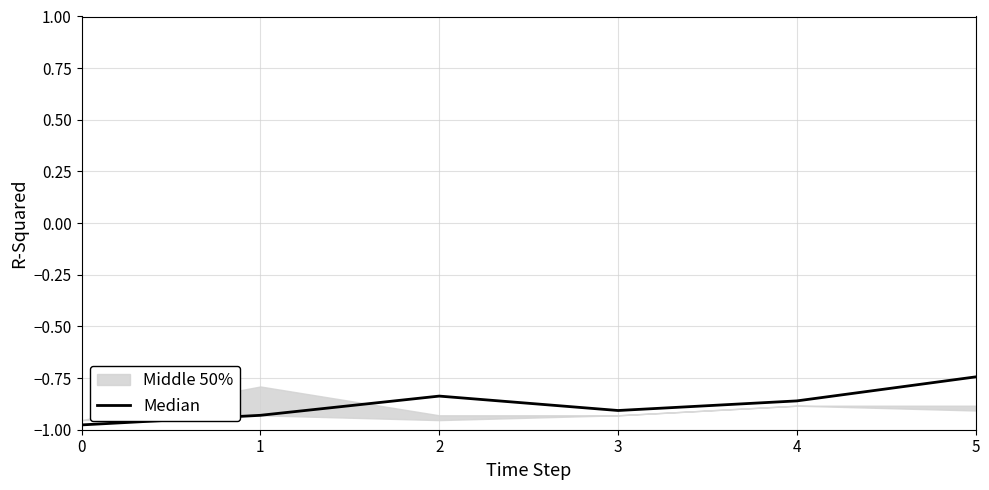

What is the change in value from 1 to 5?

+0.2